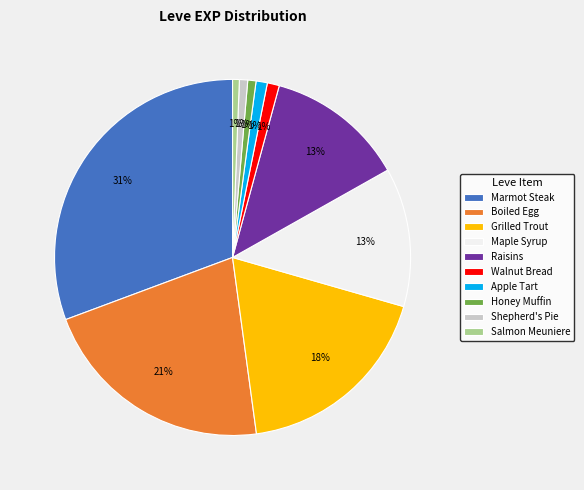

To the nearest percent, what is the average slice percentage?

10%